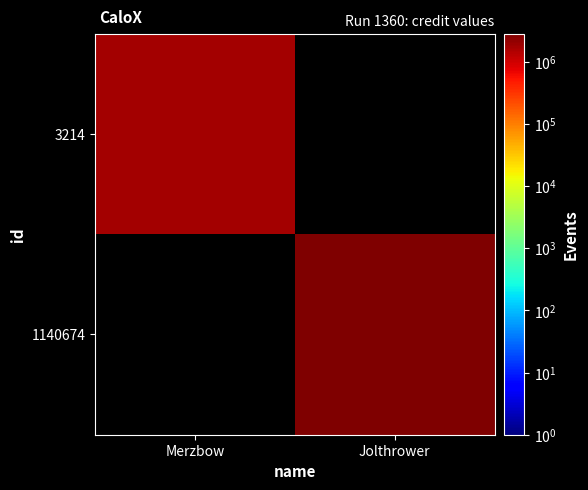

Count the number of data series in this chart.

2